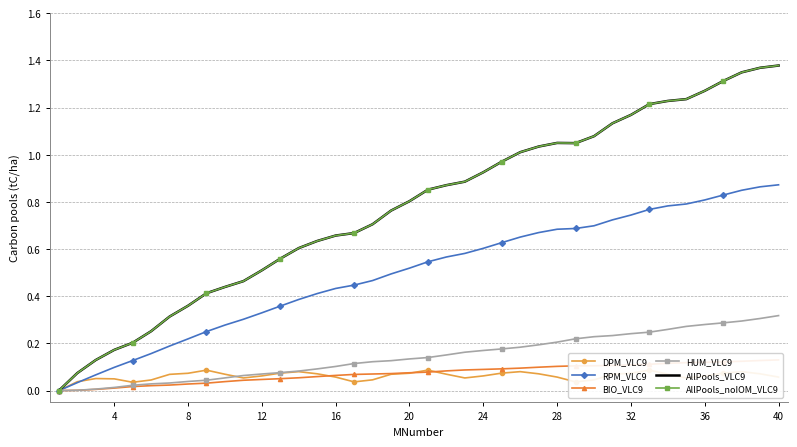

True or false: RPM_VLC9 has more than 0 interior local peaks.

False